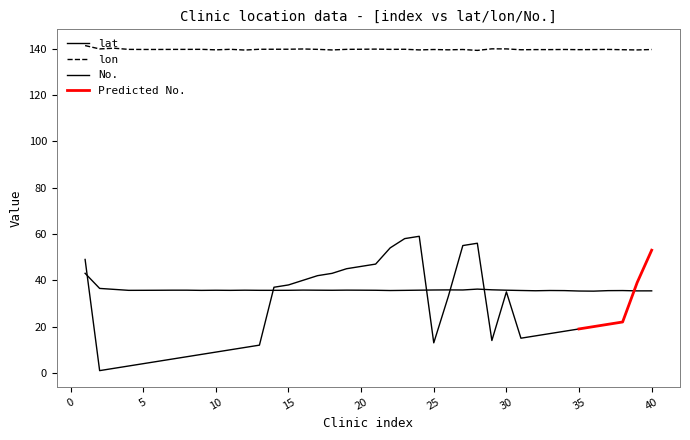

At which category is the sum across all series the highest?

1